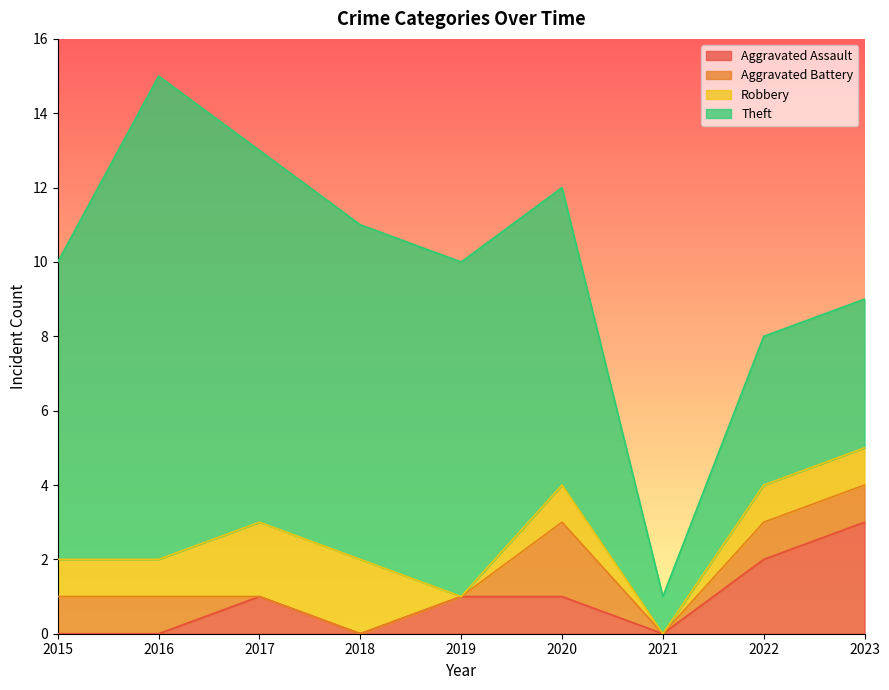

How many lines are shown in the chart?

4